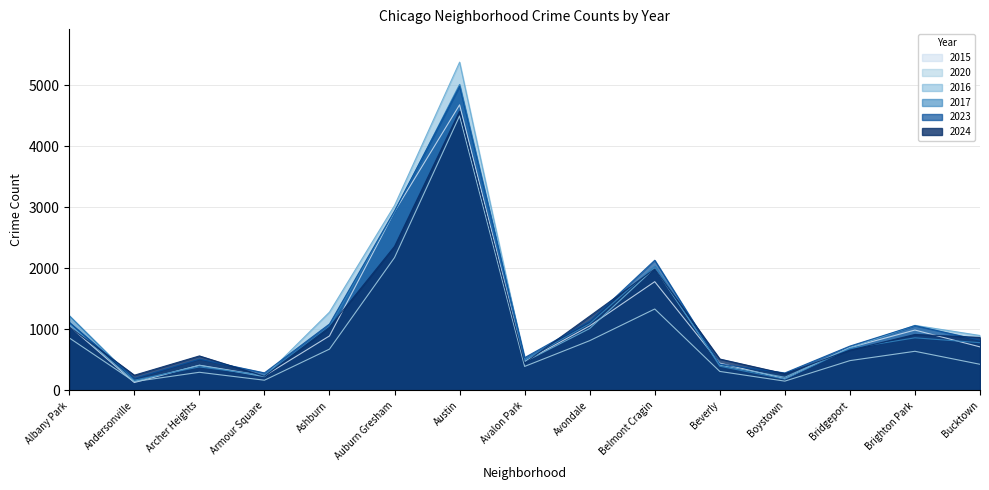

List the labels in order of 2023 value, largest first.

Austin, Auburn Gresham, Belmont Cragin, Avondale, Albany Park, Ashburn, Brighton Park, Bucktown, Bridgeport, Avalon Park, Archer Heights, Beverly, Armour Square, Boystown, Andersonville